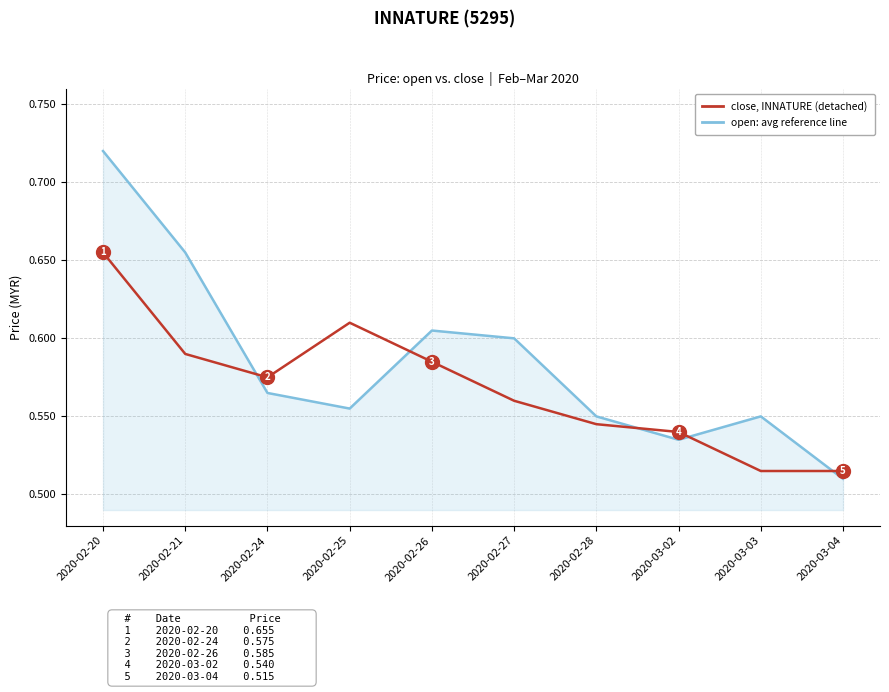

At which category does the chart reach its peak across all series?

2020-02-20